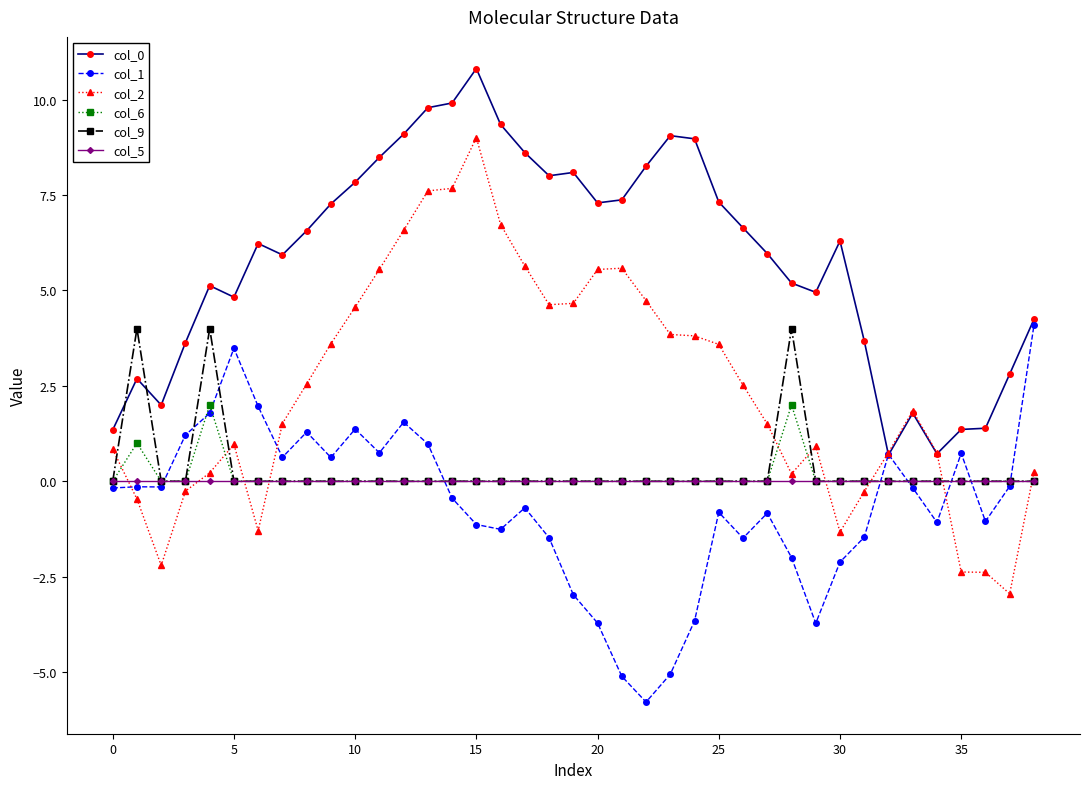

Which series has the widest spread of values?

col_2